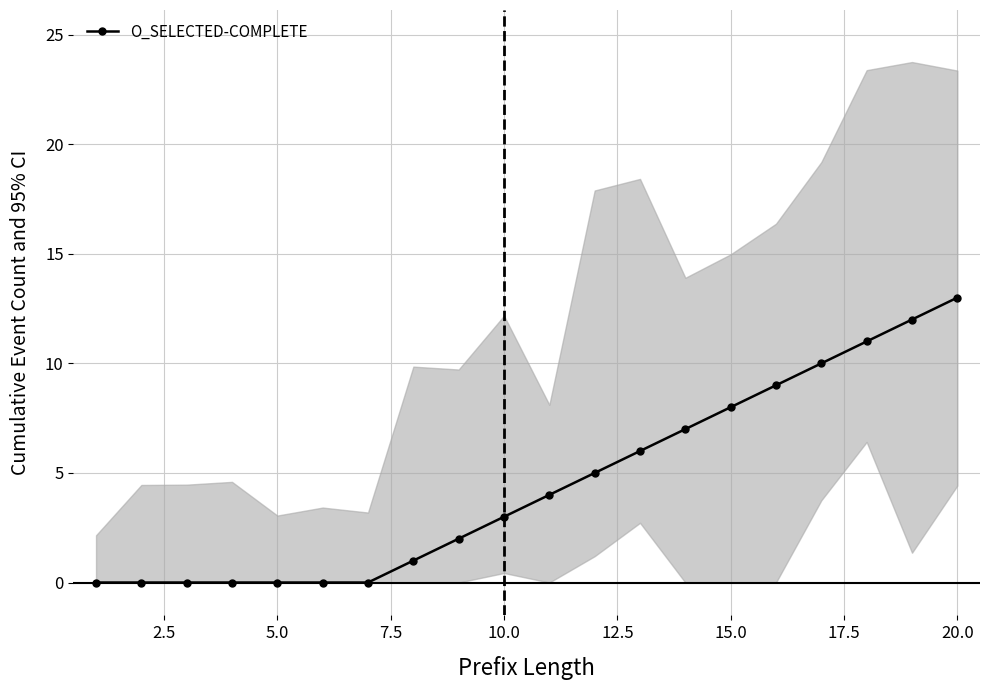

Which category has the highest value in the O_SELECTED-COMPLETE series?

20.0